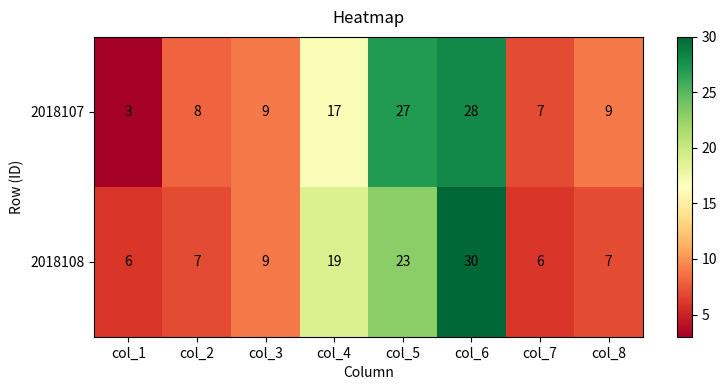

Which series has the widest spread of values?

2018107